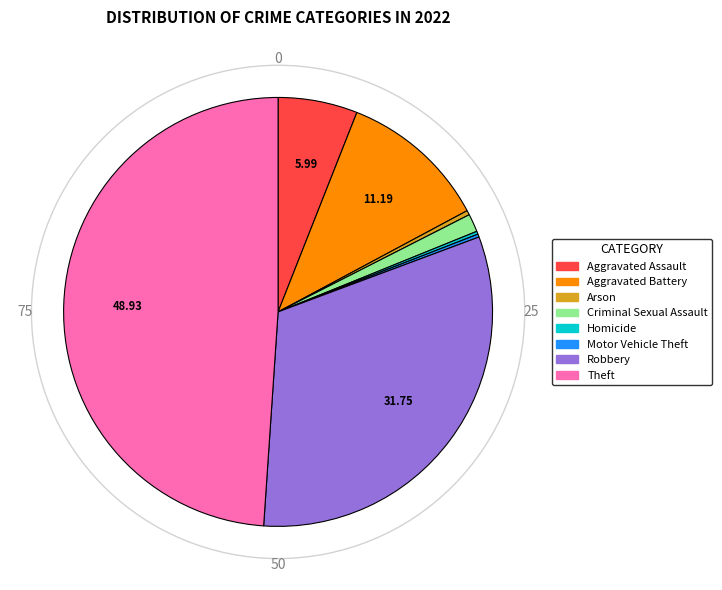

Which slice is the largest?

Theft